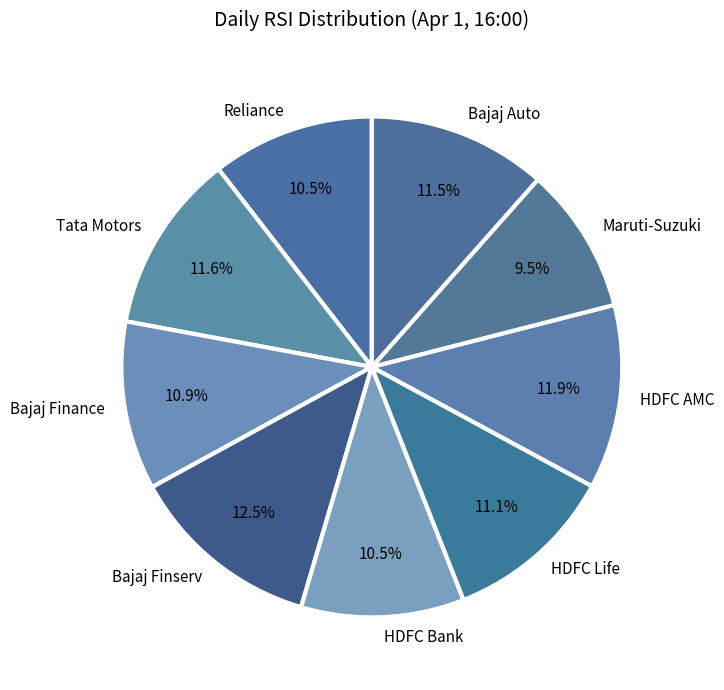

Approximately how many times larger is the value at HDFC Bank compared to Bajaj Finance?

1.0